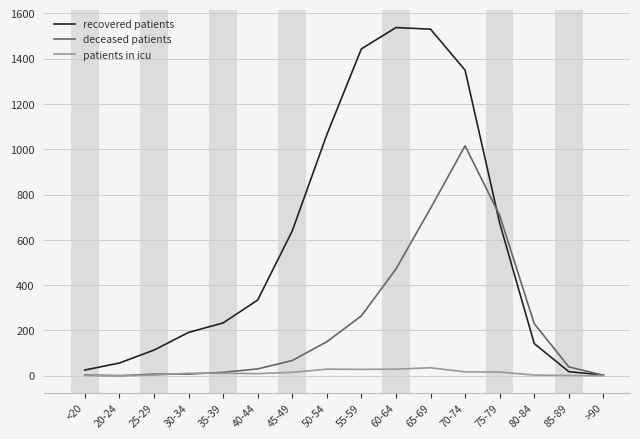

In recovered patients, how many points are higher than both neighbors (excluding endpoints)?

1